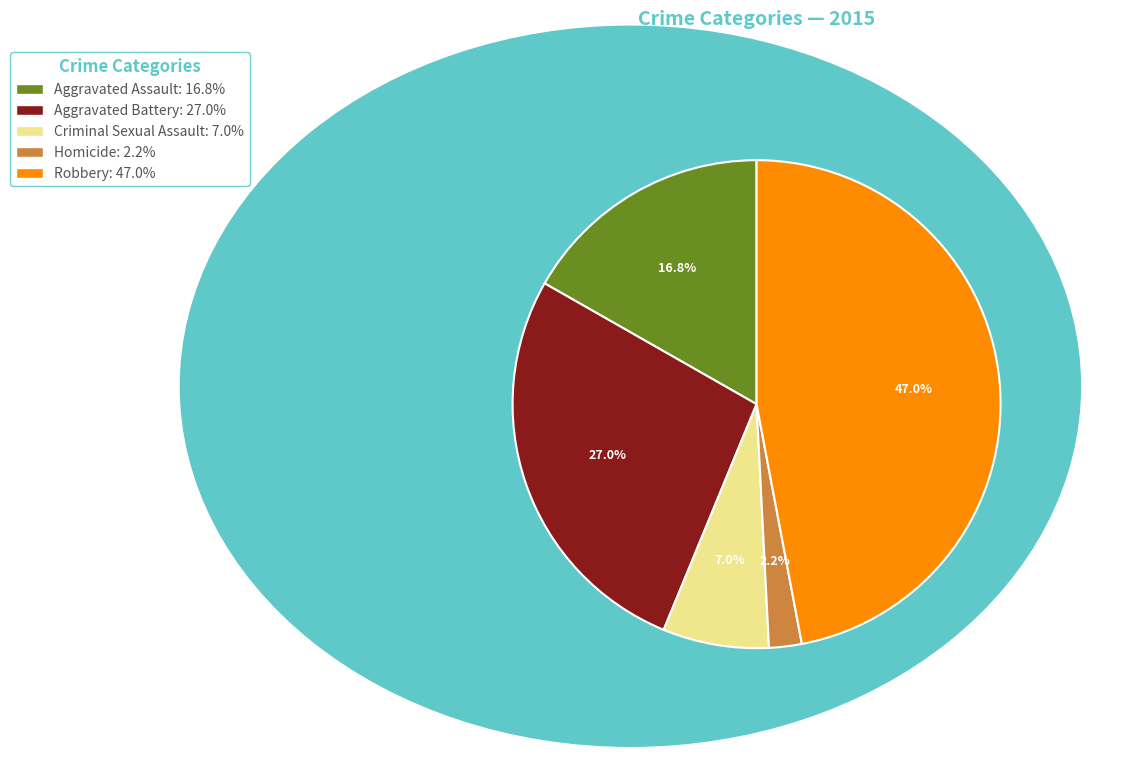

The Robbery slice represents 47% of the pie. True or false?

True